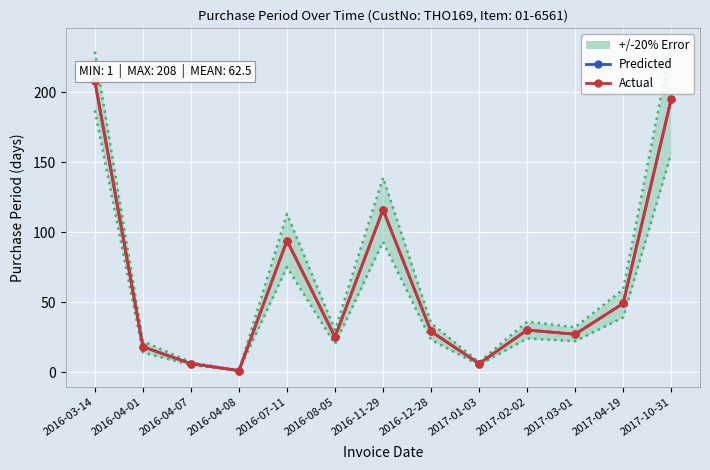

At which category does Actual reach its first local valley?

2016-04-08